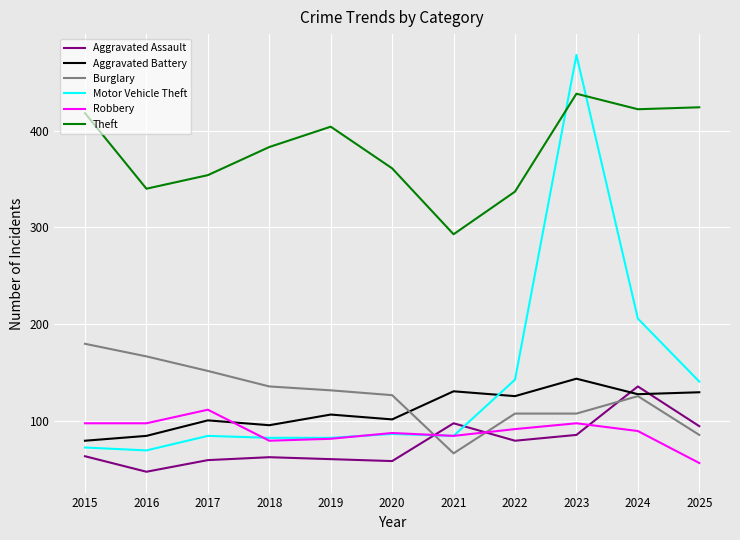

What value does the Burglary series have at 2019?

132